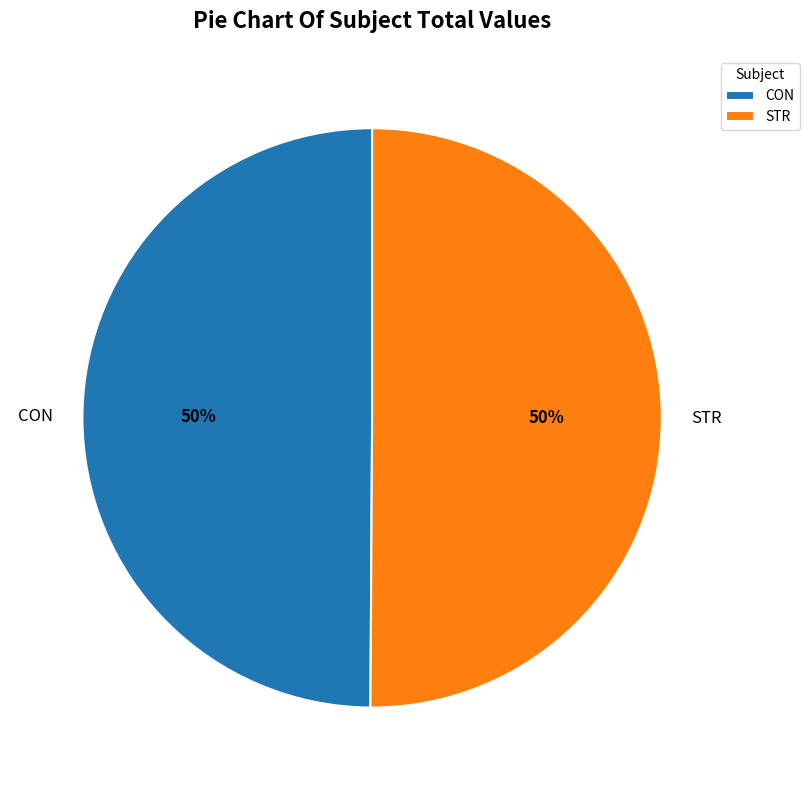

Is the sum of STR and CON greater than half?

Yes